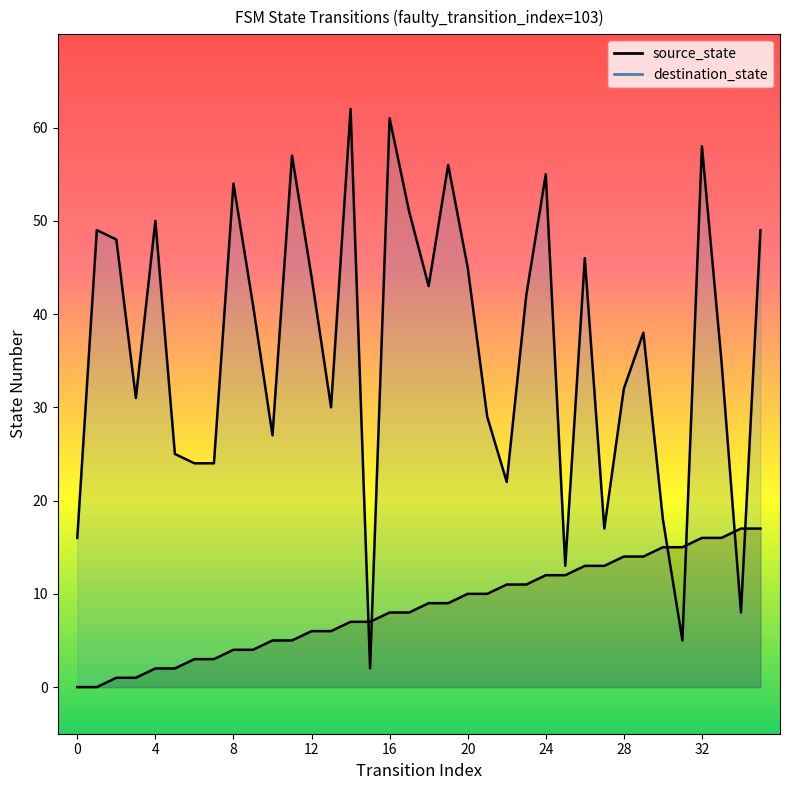

The value of destination_state at 27 is 8. True or false?

False